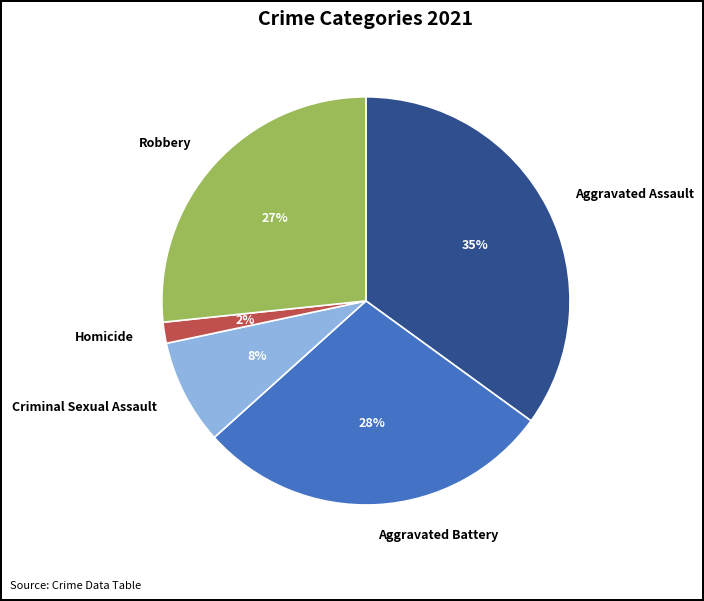

To the nearest percent, what is the average slice percentage?

20%